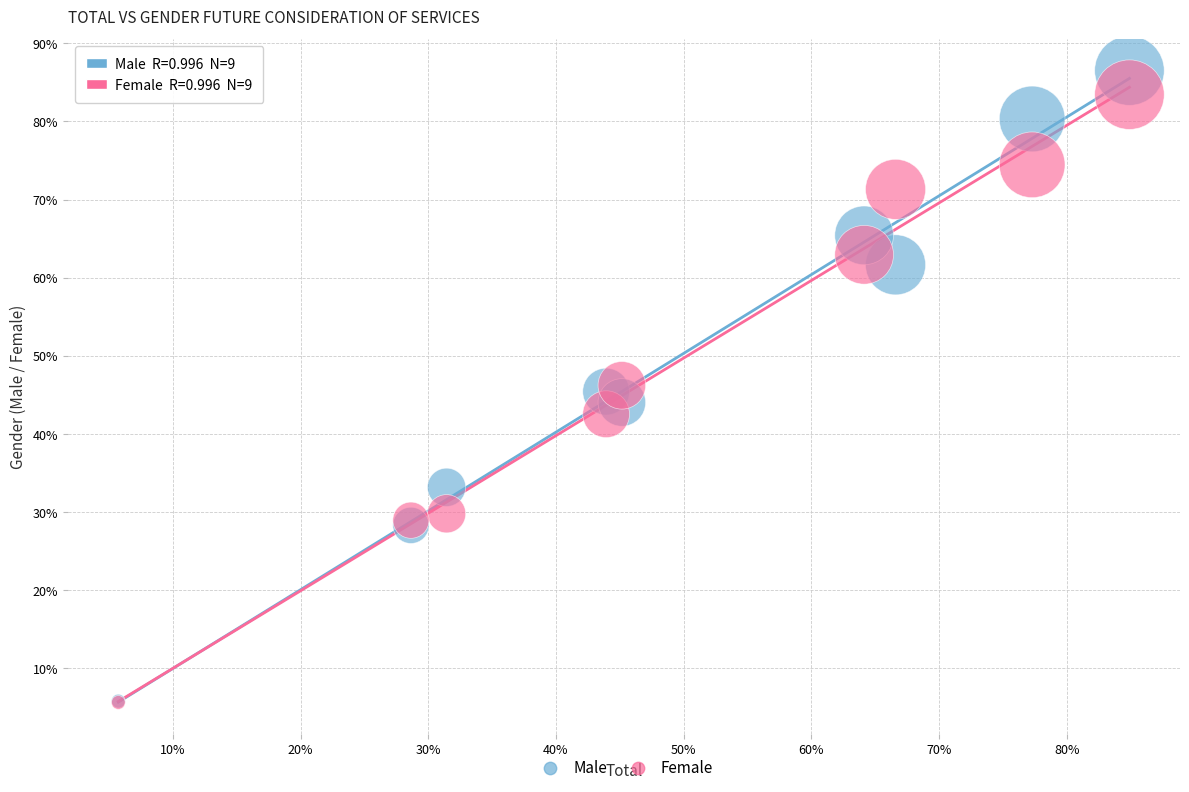

Which series has the widest spread of Y values?

Male